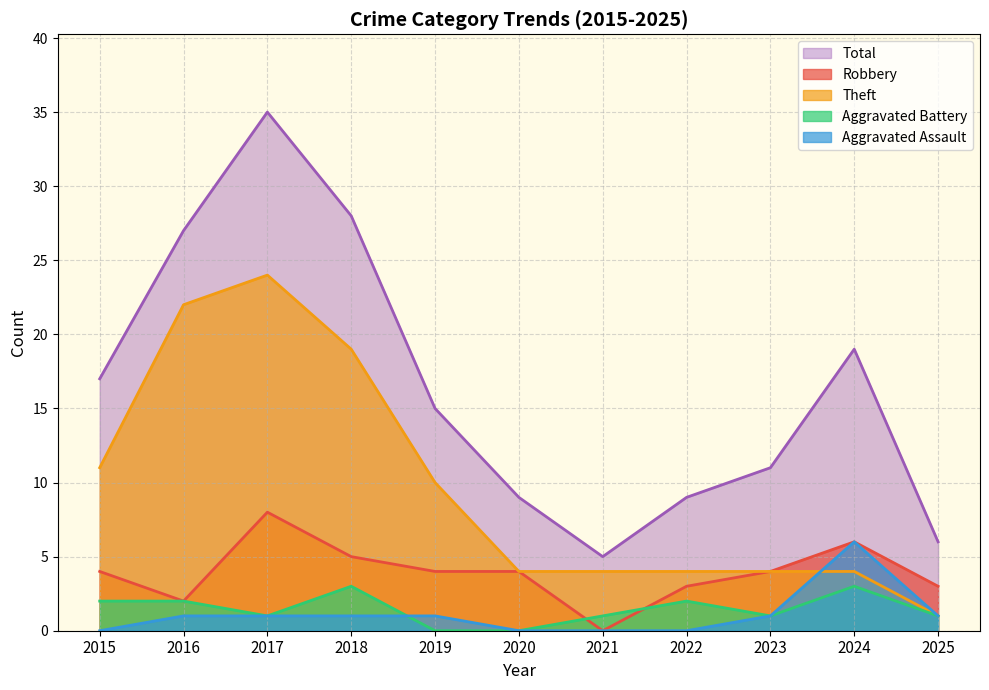

The Total series shows 9 at 2020. True or false?

True